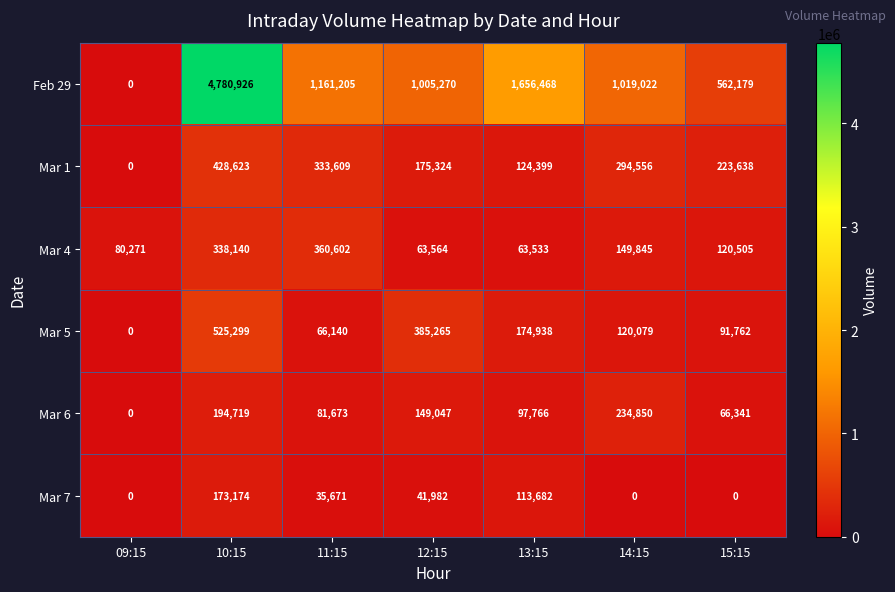

Which series has the largest range (max minus min)?

Feb 29